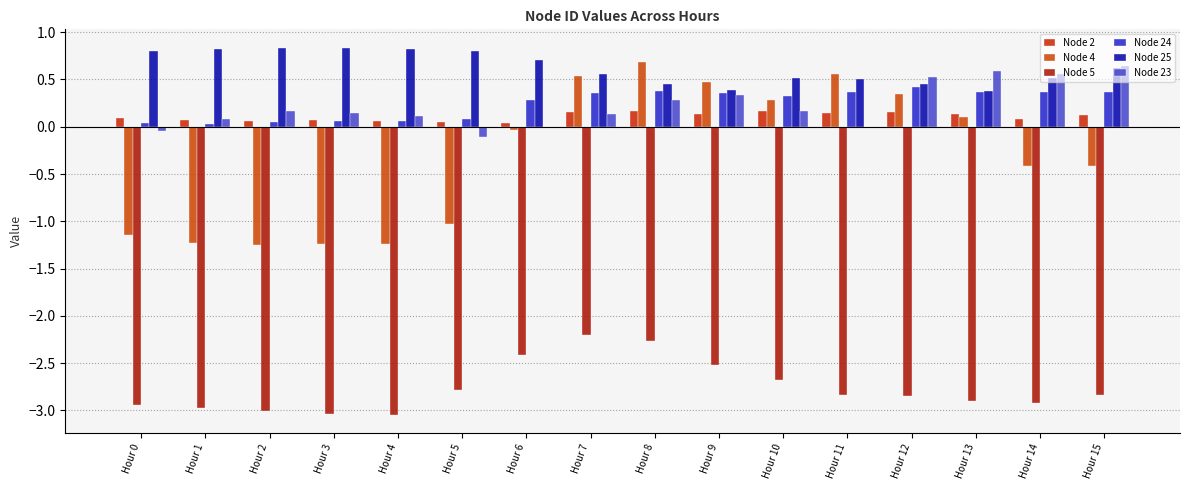

Rank the series at Hour 7 from lowest to highest value.

Node 5, Node 23, Node 2, Node 24, Node 4, Node 25